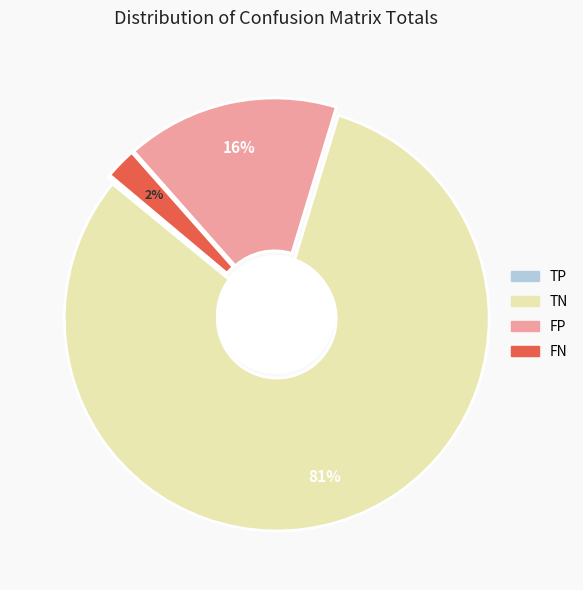

True or false: TN accounts for 81% of the total.

True